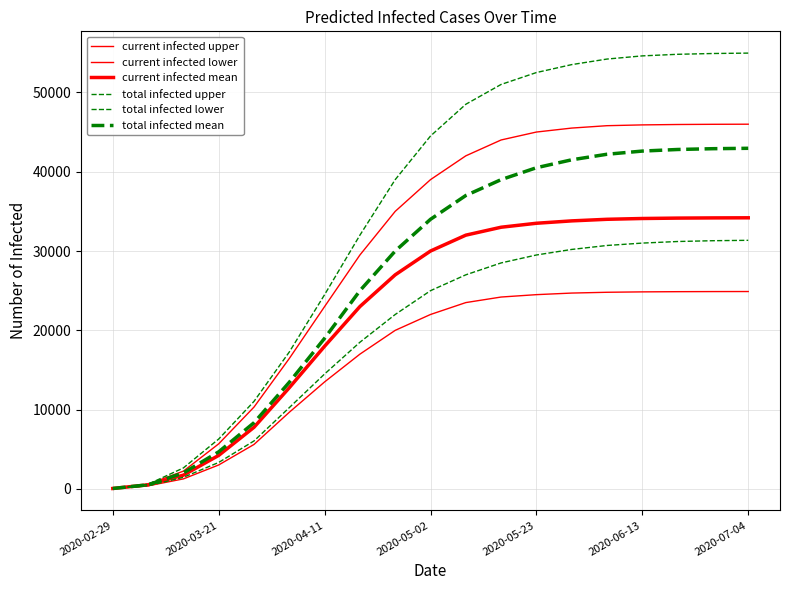

At how many categories does at least one series exceed 47815?

9